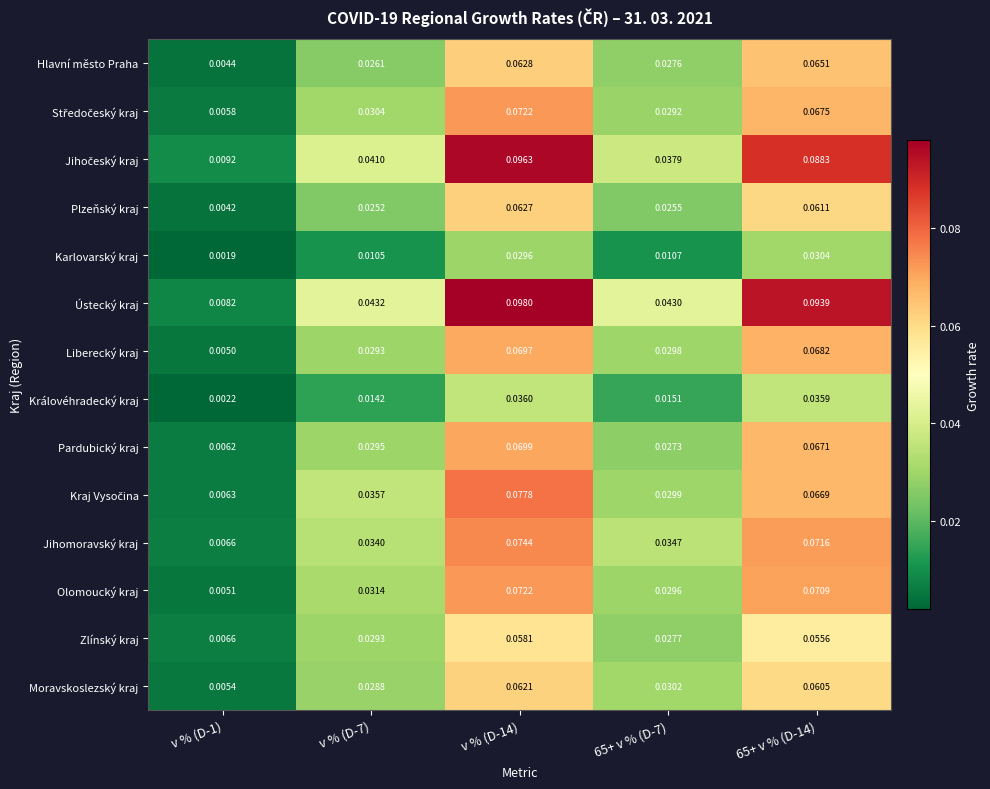

At how many categories does at least one series exceed 0?

5